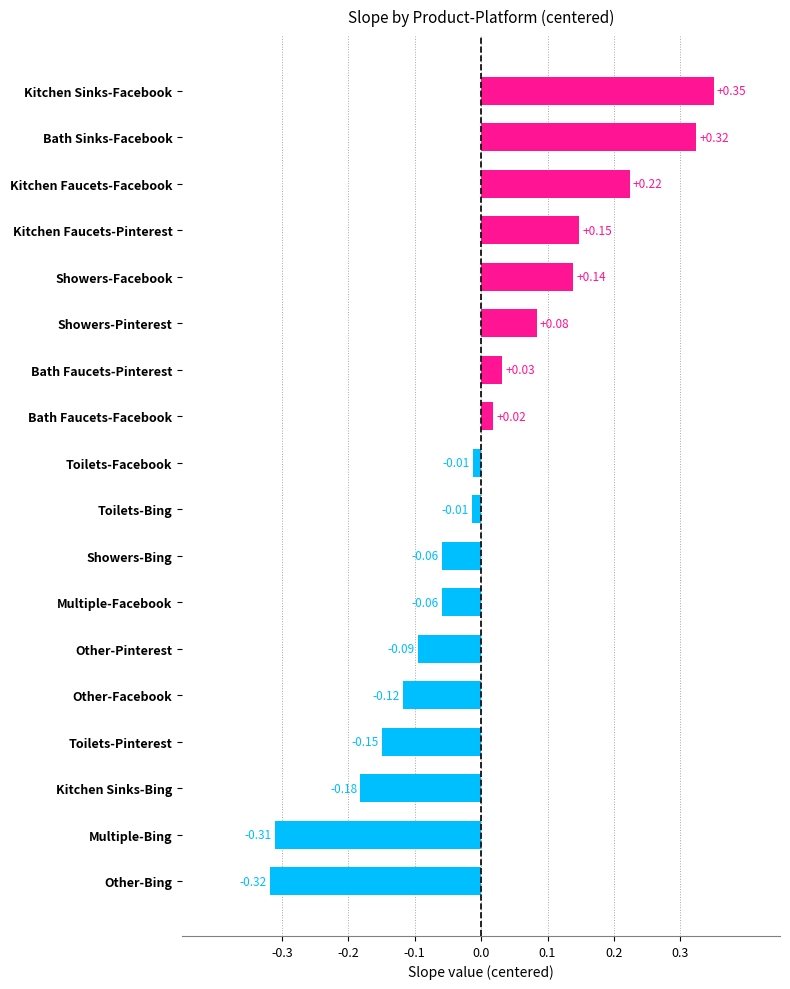

At which category does the chart reach its minimum across all series?

Other-Bing